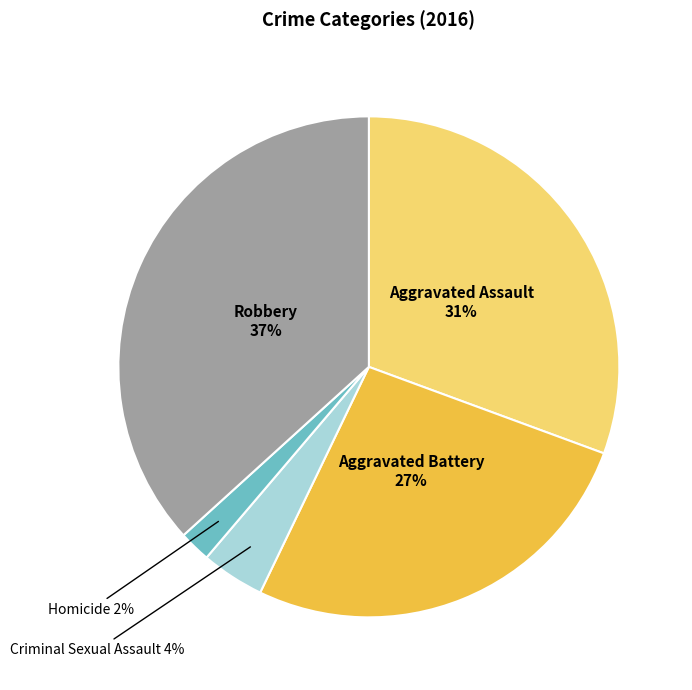

Is there any slice that represents more than half of the pie?

No